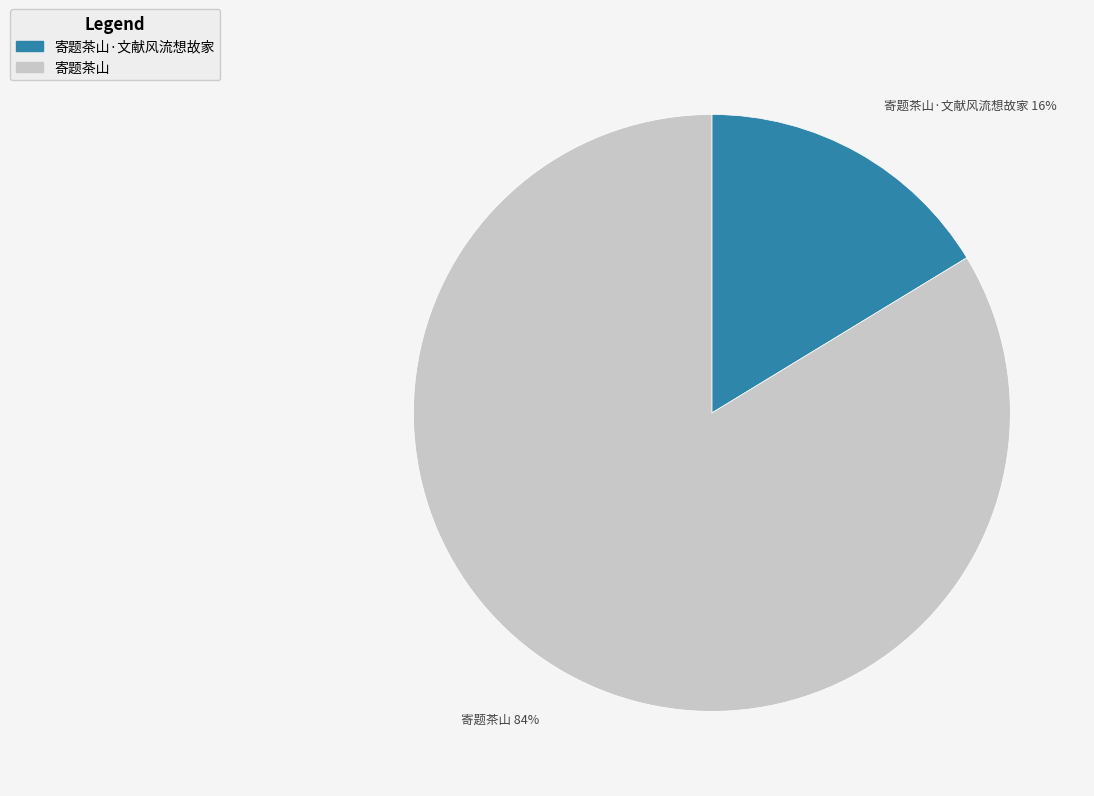

Is 寄题茶山 the majority of the pie?

Yes